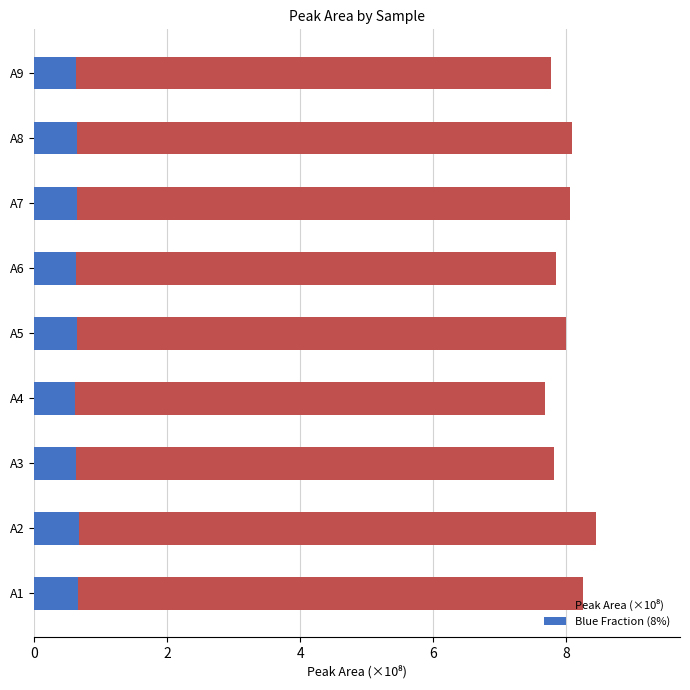

List the series in order of their overall mean, lowest first.

Blue Fraction (8%), Peak Area (×10⁸)